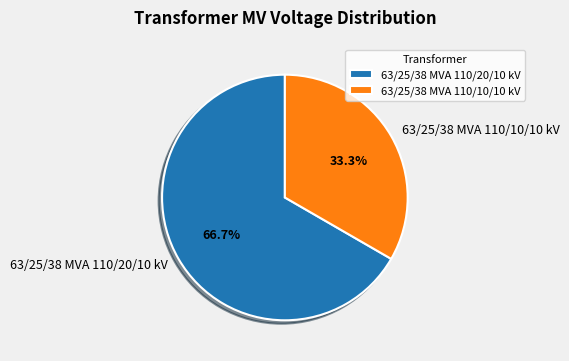

What is the majority slice?

63/25/38 MVA 110/20/10 kV